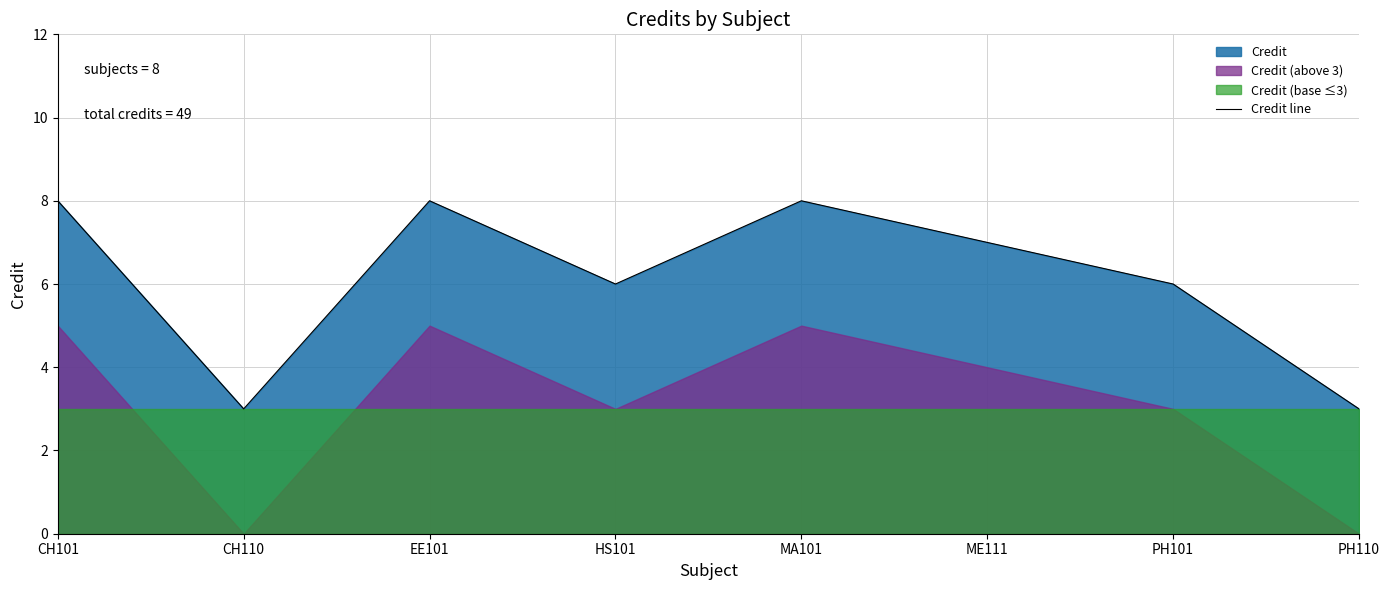

List the labels in order of value, smallest first.

CH110, PH110, HS101, PH101, ME111, CH101, EE101, MA101